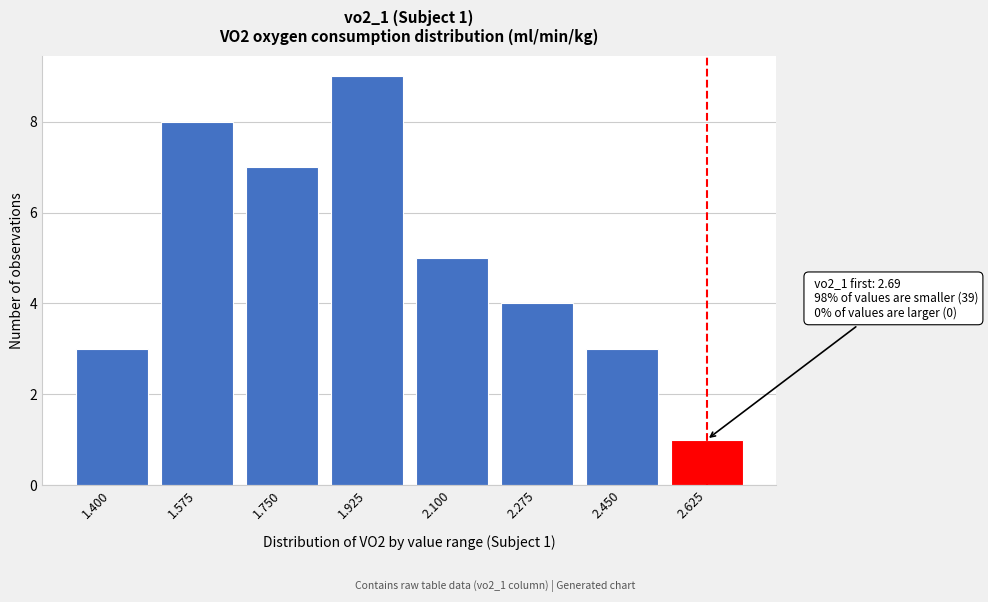

Reading left to right, list all the values displayed in this chart.

1.400=3	1.575=8	1.750=7	1.925=9	2.100=5	2.275=4	2.450=3	2.625=1